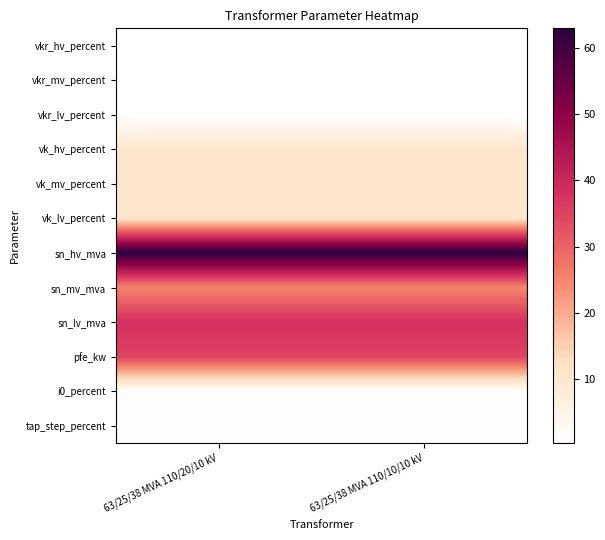

What is the greatest value displayed?

63.0